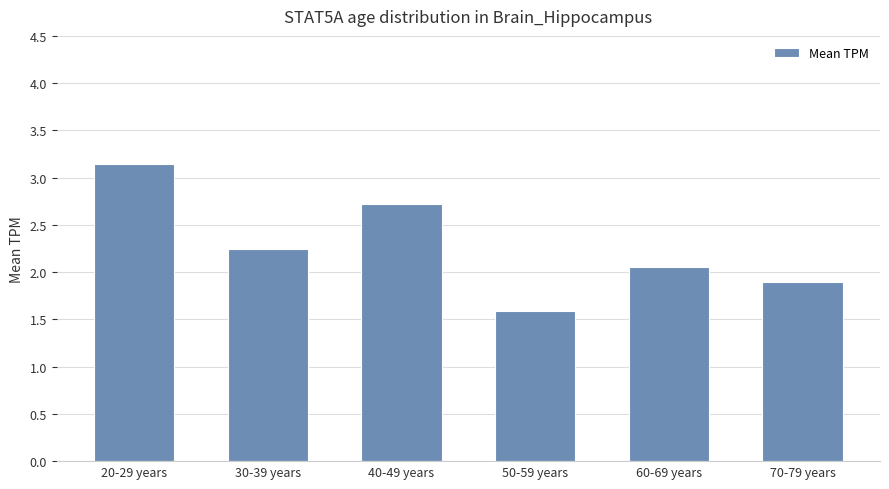

What position from the left is 40-49 years?

3